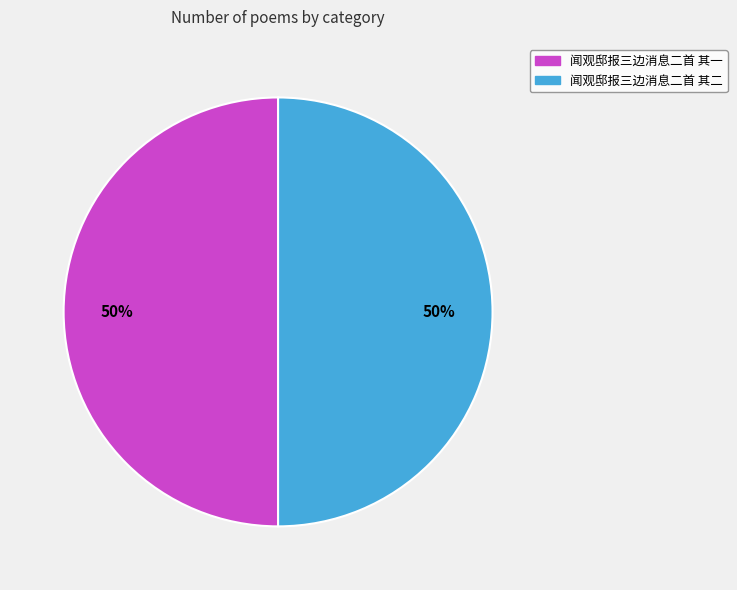

To the nearest percent, what is the combined percentage of 闻观邸报三边消息二首 其一 and 闻观邸报三边消息二首 其二?

100%